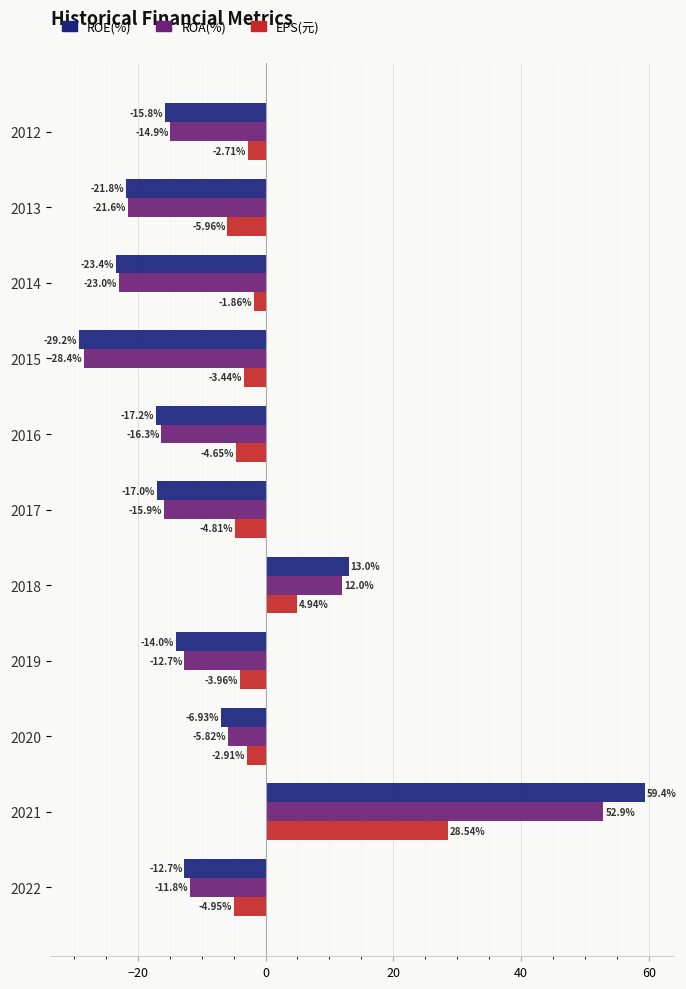

List the series in order of their peak value, highest first.

ROE(%), ROA(%), EPS(元)